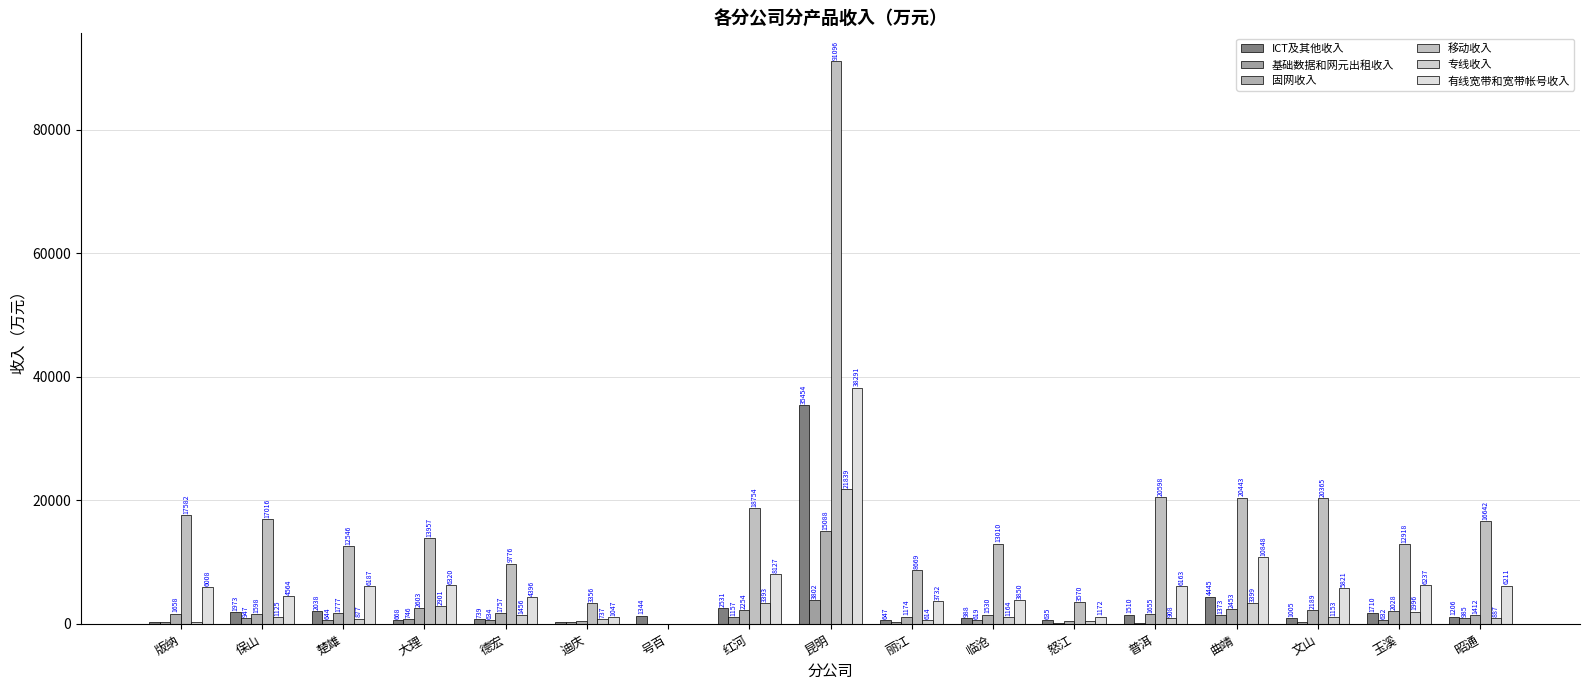

Does the chart contain stacked bars?

No